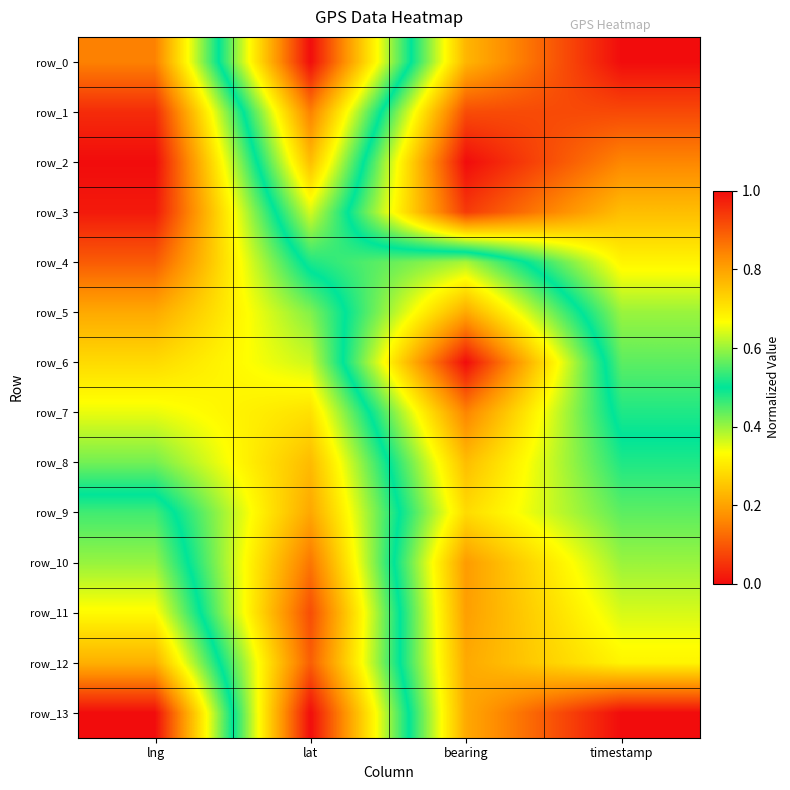

True or false: row_9 has a value of 0.2 at lng.

False